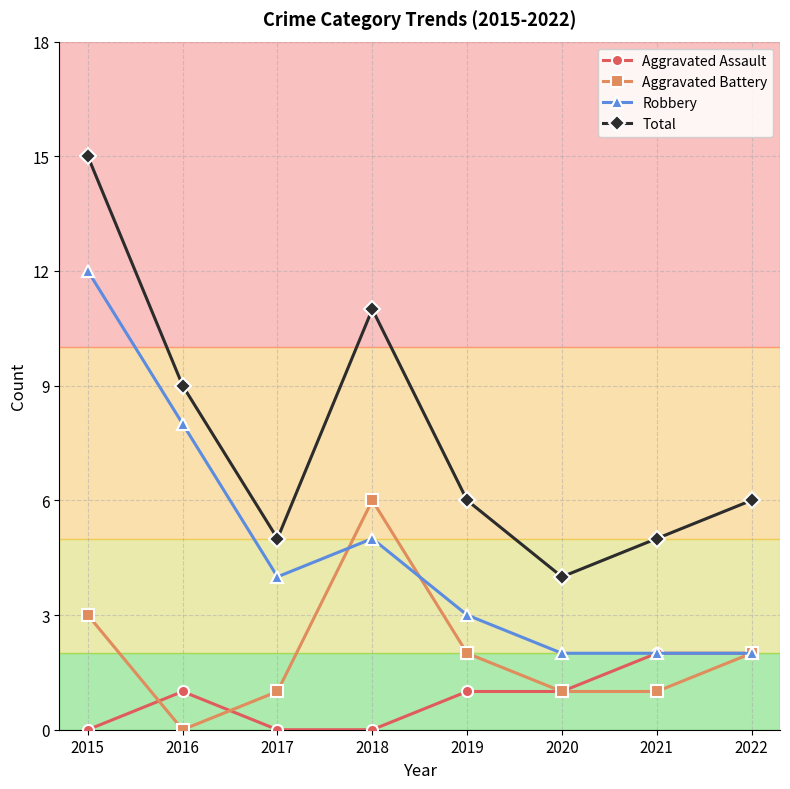

What is the value of the Aggravated Battery point at the 6th from the left?

1